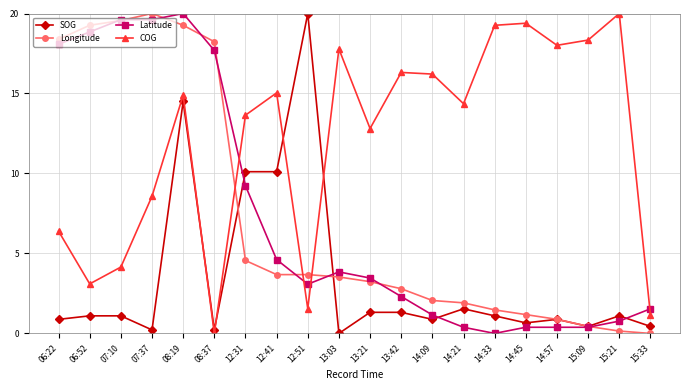

At how many categories does at least one series exceed 9?

19